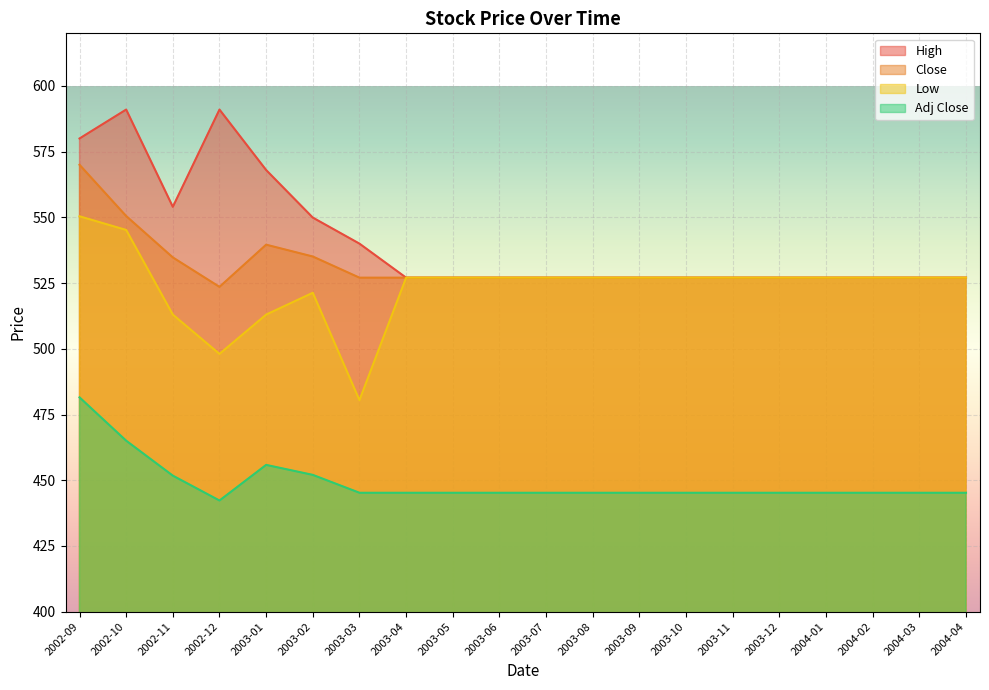

How many lines are shown in the chart?

4